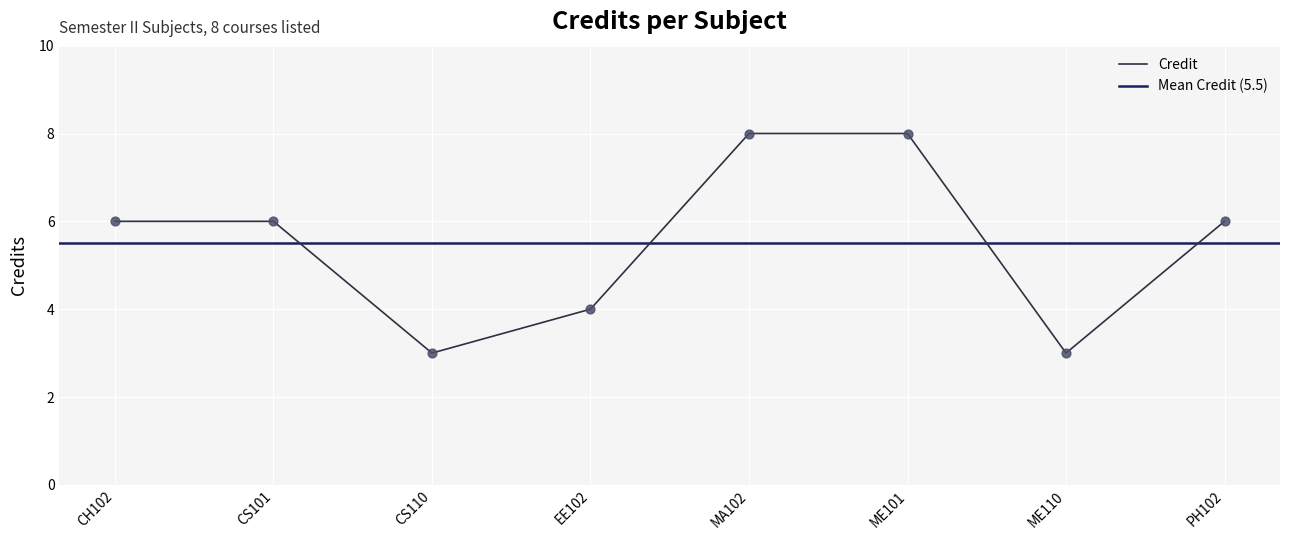

Is it true that Credit equals 2 at EE102?

False